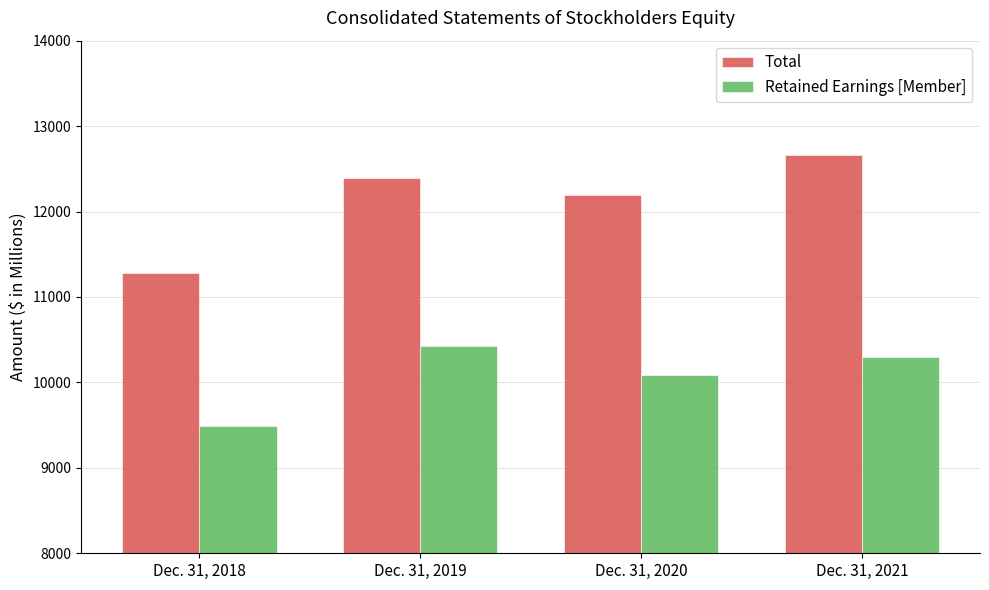

Which series has the largest range (max minus min)?

Total